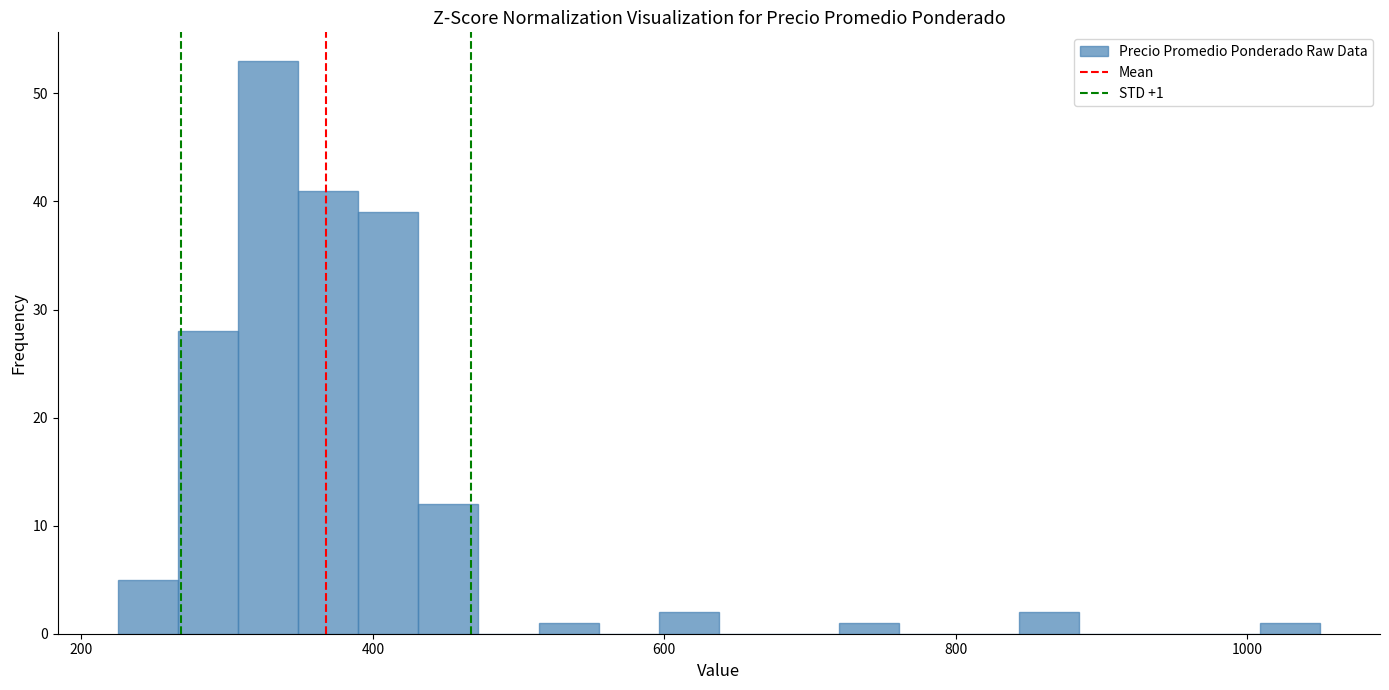

Read against the x-axis, roughly where is the centre of the tallest bar?

320